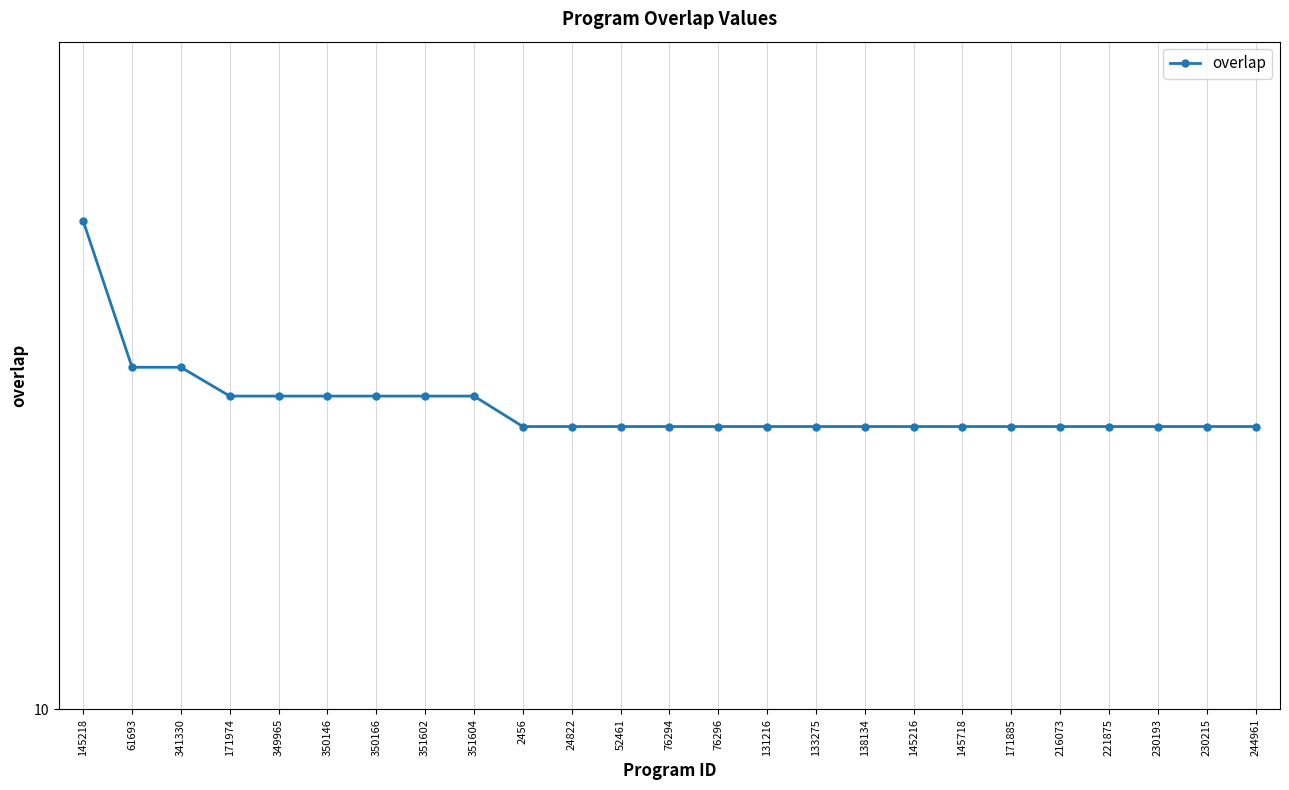

Count the number of data series in this chart.

1